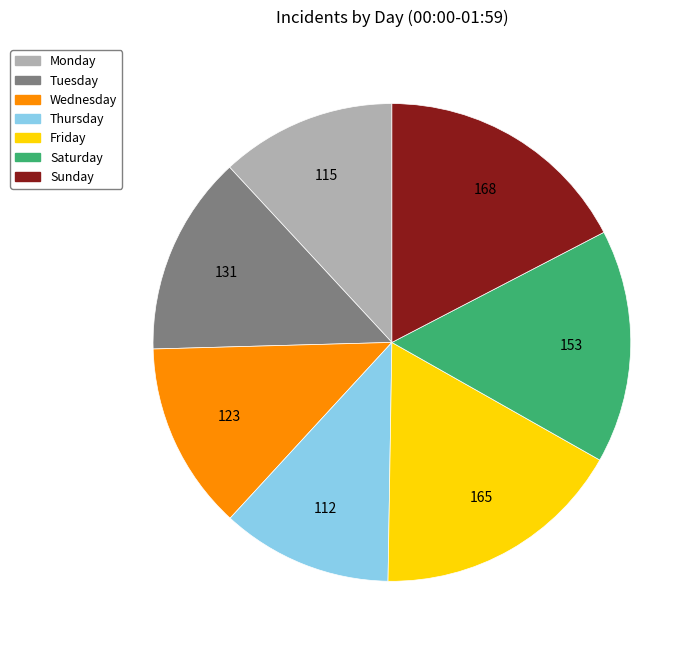

The Wednesday slice represents 21% of the pie. True or false?

False